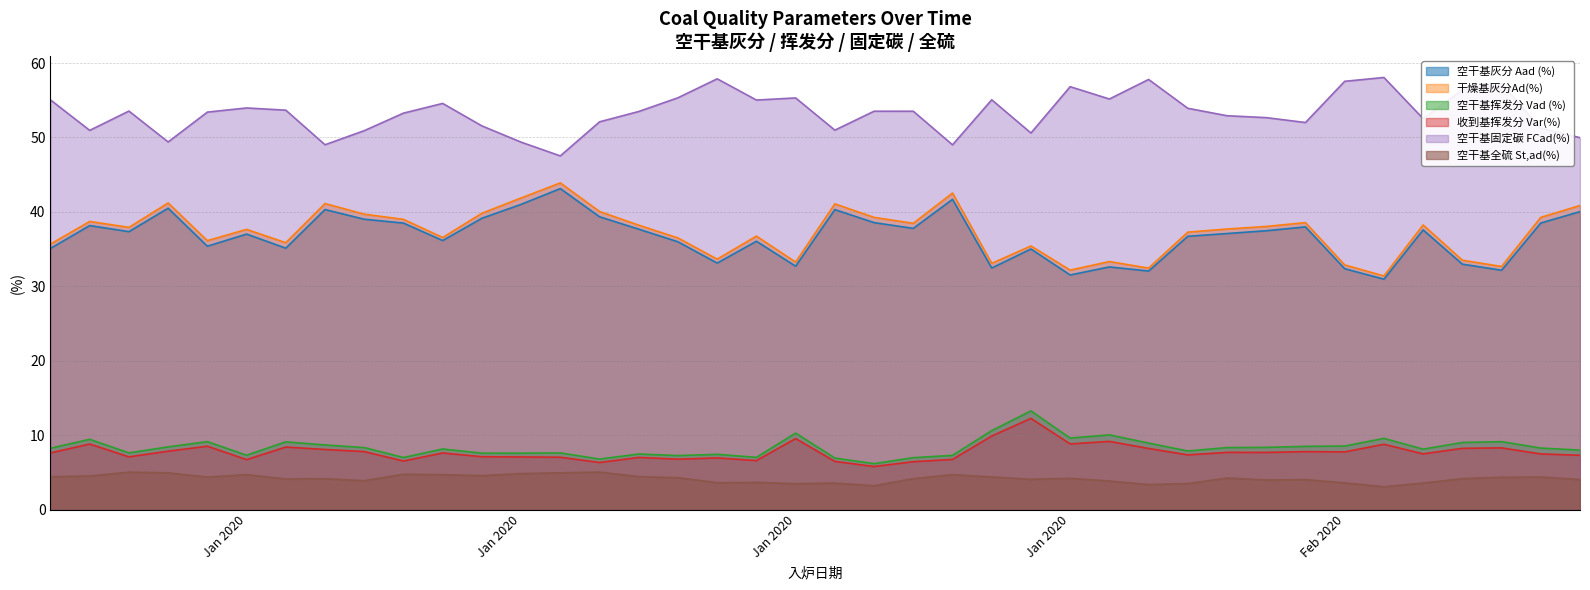

At which category does the chart reach its minimum across all series?

2020-02-04